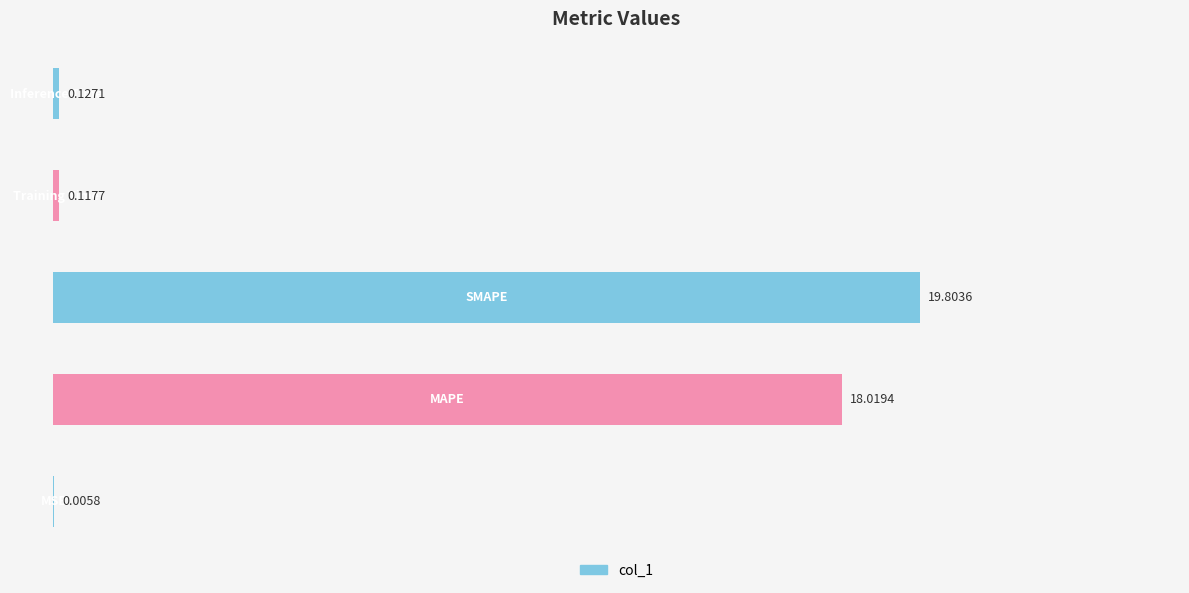

What is the sum of all values?

38.1